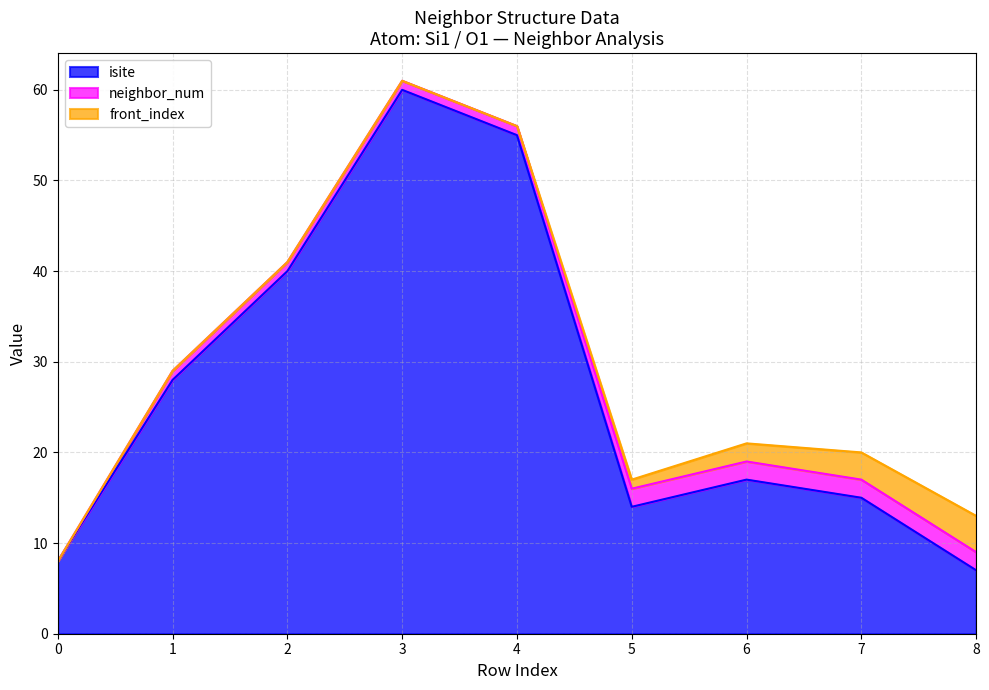

At how many categories does at least one series exceed 40?

2